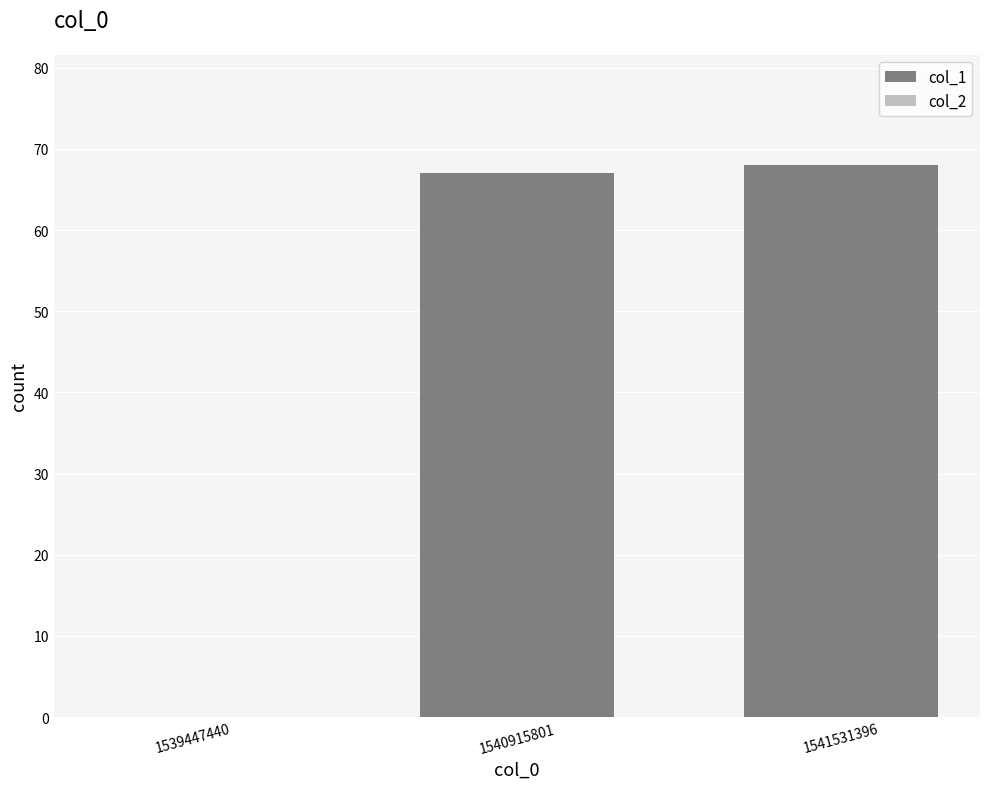

What value does the data have at 1540915801?

67